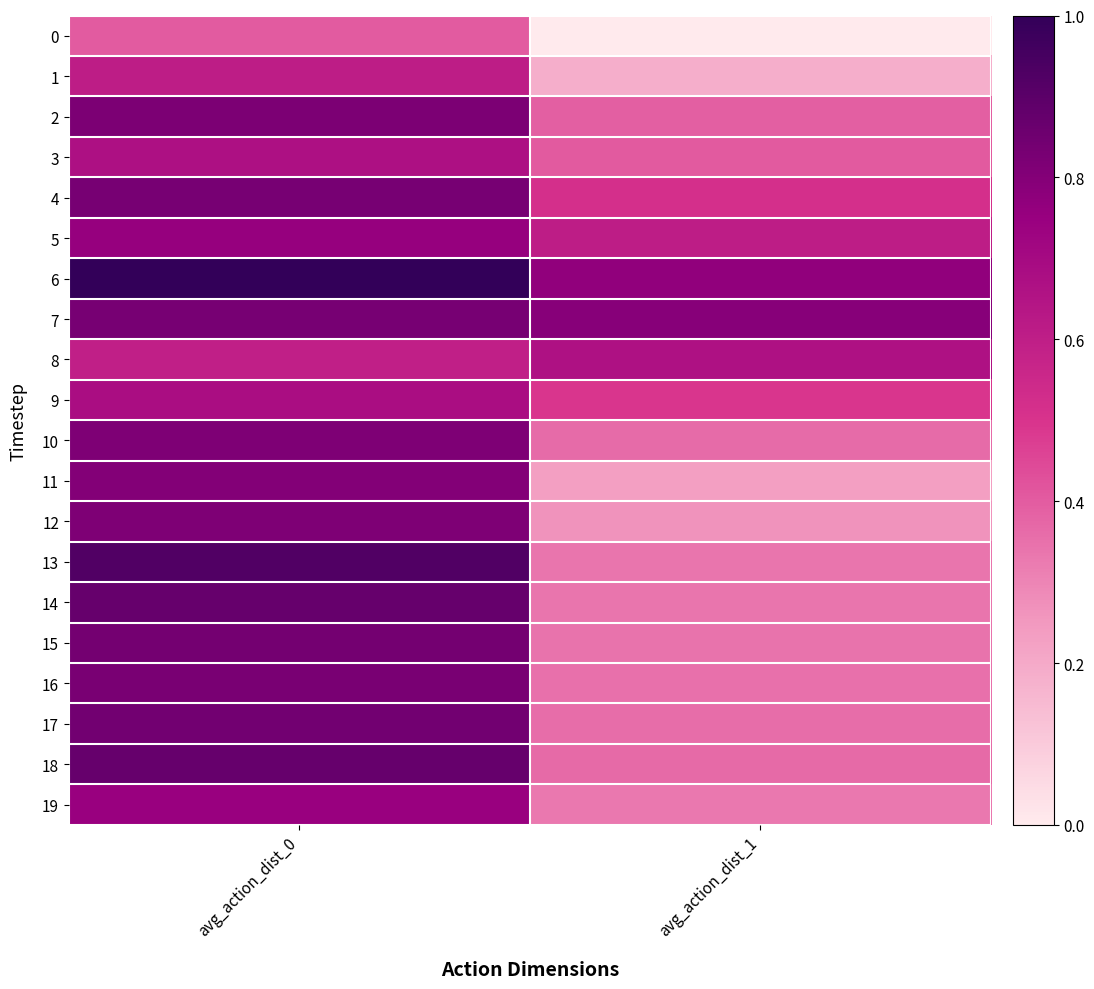

Reading left to right, transcribe all the data shown in this chart.

0: avg_action_dist_0=0.4	avg_action_dist_1=0.0
1: avg_action_dist_0=0.6	avg_action_dist_1=0.2
2: avg_action_dist_0=0.8	avg_action_dist_1=0.4
3: avg_action_dist_0=0.7	avg_action_dist_1=0.4
4: avg_action_dist_0=0.8	avg_action_dist_1=0.5
5: avg_action_dist_0=0.8	avg_action_dist_1=0.6
6: avg_action_dist_0=1.0	avg_action_dist_1=0.8
7: avg_action_dist_0=0.8	avg_action_dist_1=0.8
8: avg_action_dist_0=0.6	avg_action_dist_1=0.7
9: avg_action_dist_0=0.7	avg_action_dist_1=0.5
10: avg_action_dist_0=0.8	avg_action_dist_1=0.4
11: avg_action_dist_0=0.8	avg_action_dist_1=0.2
12: avg_action_dist_0=0.8	avg_action_dist_1=0.3
13: avg_action_dist_0=0.9	avg_action_dist_1=0.3
14: avg_action_dist_0=0.9	avg_action_dist_1=0.3
15: avg_action_dist_0=0.8	avg_action_dist_1=0.3
16: avg_action_dist_0=0.8	avg_action_dist_1=0.3
17: avg_action_dist_0=0.8	avg_action_dist_1=0.4
18: avg_action_dist_0=0.9	avg_action_dist_1=0.4
19: avg_action_dist_0=0.7	avg_action_dist_1=0.3